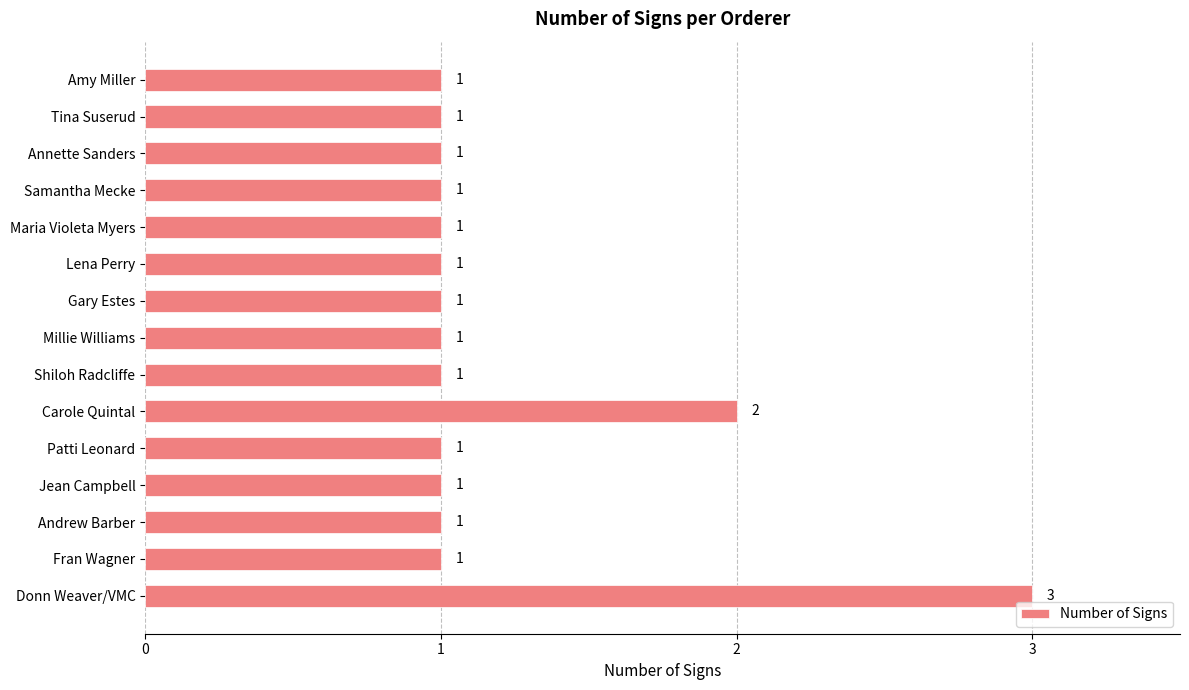

Reading bottom to top, transcribe all the data shown in this chart.

Donn Weaver/VMC=3	Fran Wagner=1	Andrew Barber=1	Jean Campbell=1	Patti Leonard=1	Carole Quintal=2	Shiloh Radcliffe=1	Millie Williams=1	Gary Estes=1	Lena Perry=1	Maria Violeta Myers=1	Samantha Mecke=1	Annette Sanders=1	Tina Suserud=1	Amy Miller=1